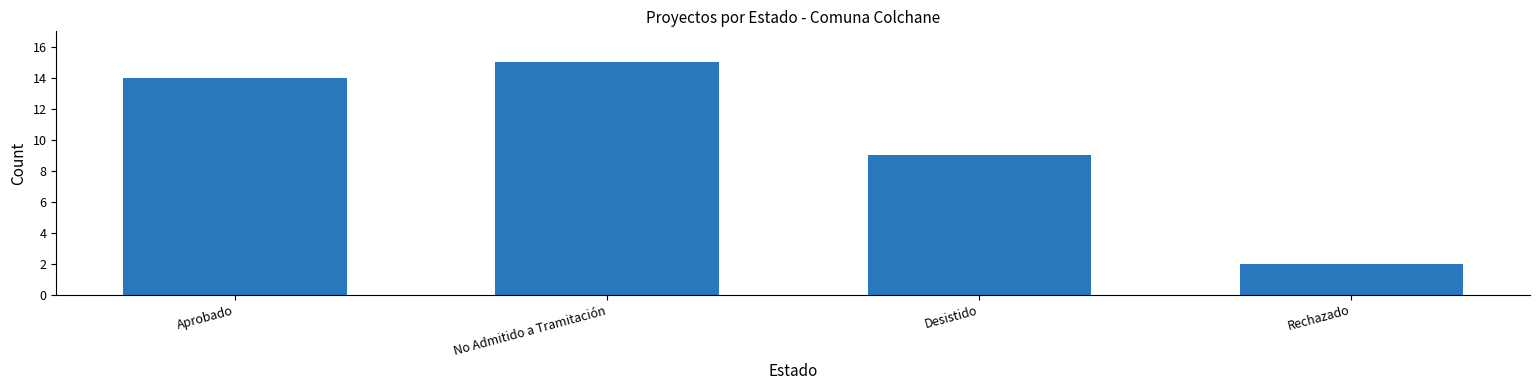

What is the change in value from No Admitido a Tramitación to Desistido?

-6